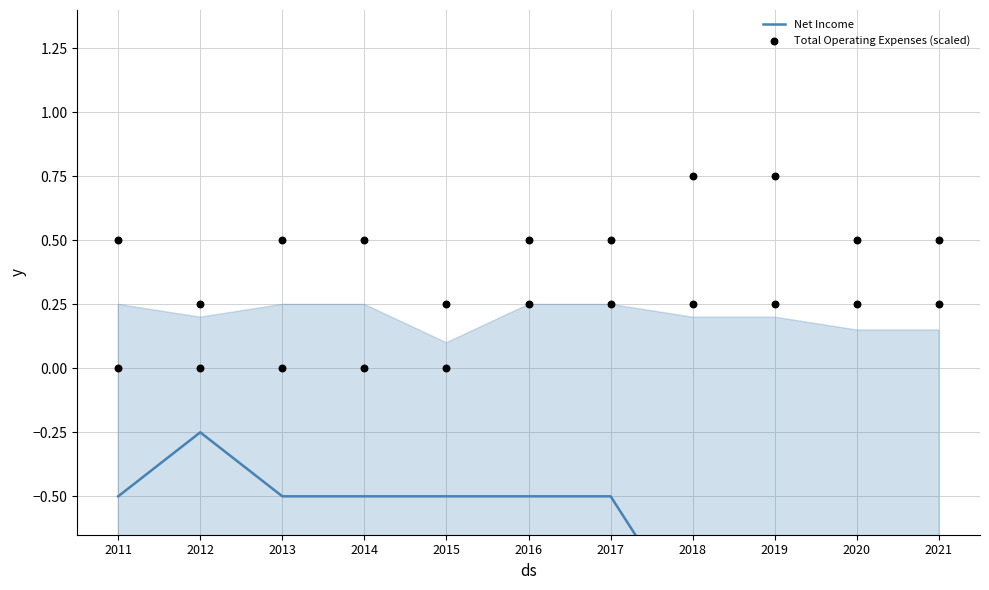

At which category is the sum across all series the highest?

2011